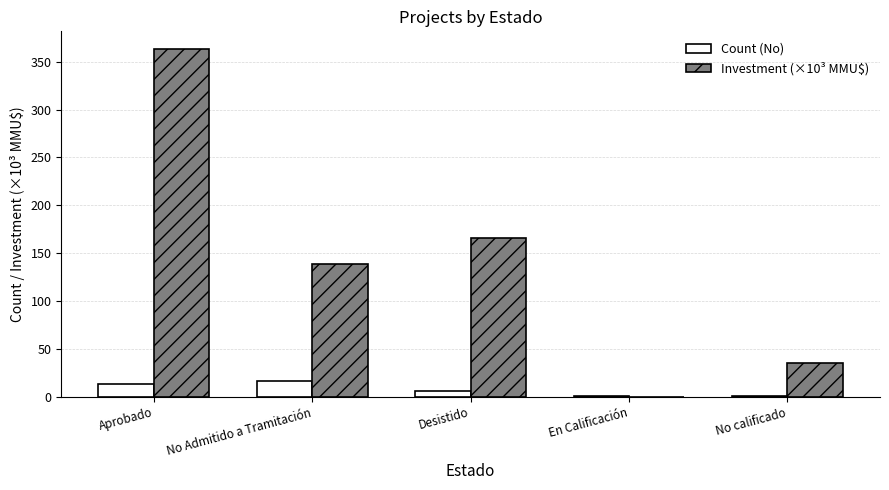

Which series has the largest total across all categories?

Investment (×10³ MMU$)